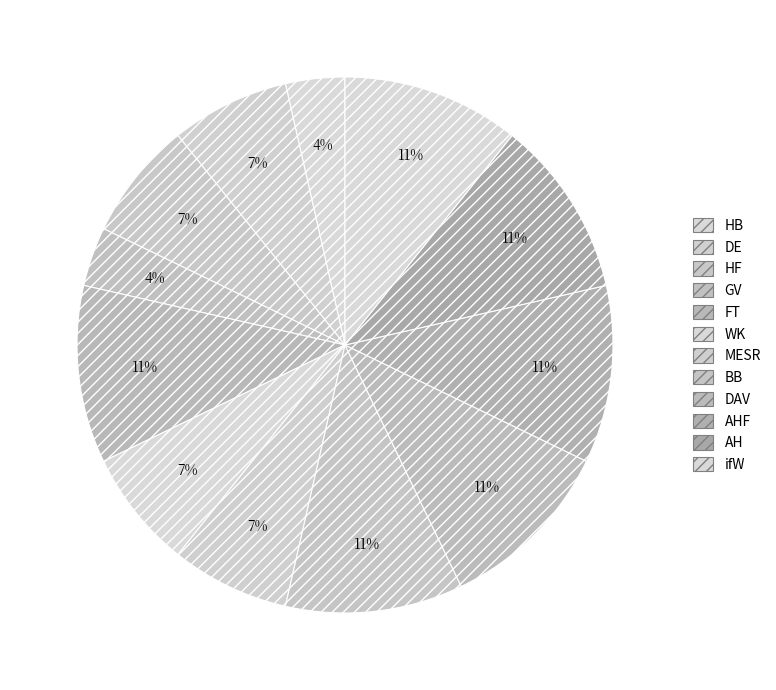

To the nearest percent, what portion does AHF represent?

11%